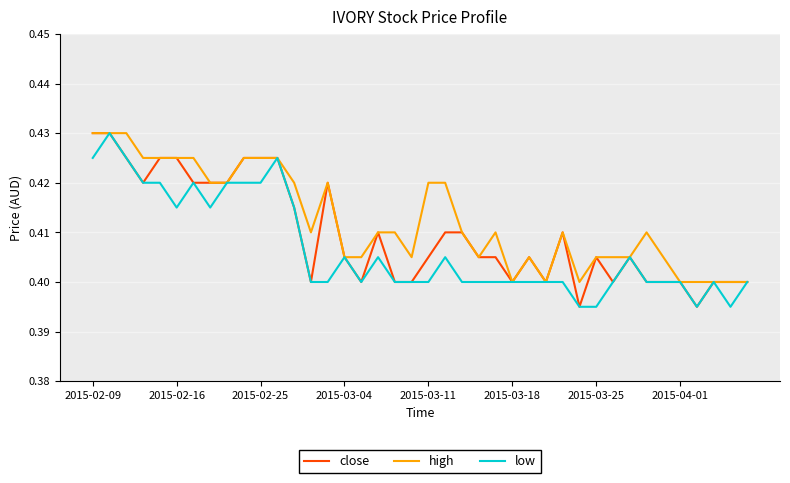

Count the number of categories in the chart.

40